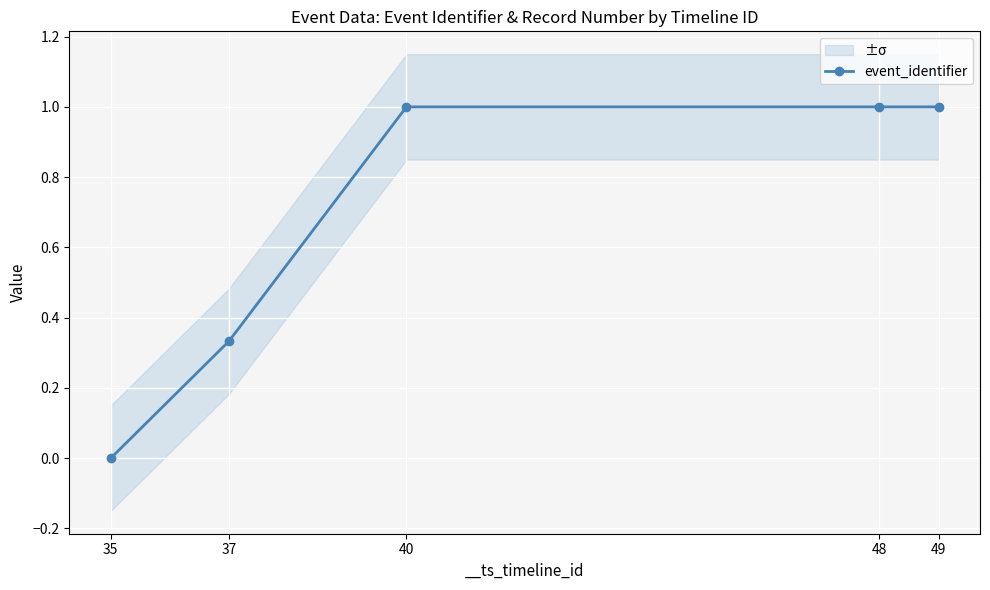

How many distinct data groups are displayed?

1